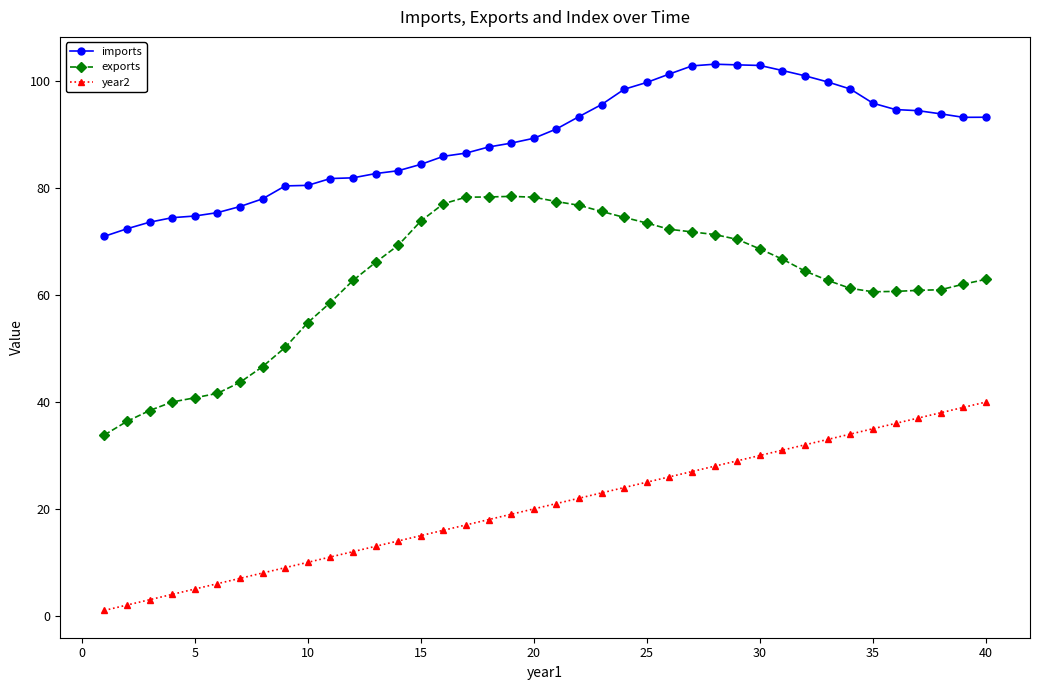

What is the value of the imports point at the 6th from the left?

75.5